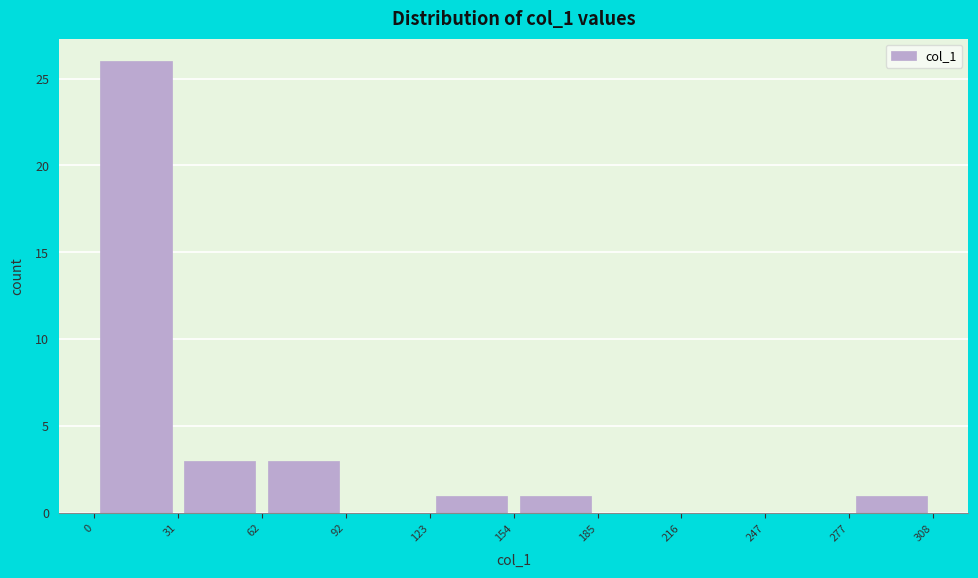

How tall is the bar that spans 31 to 62 on the x-axis? The values are not printed on the chart, so give them approximately, as read against the axis.

3